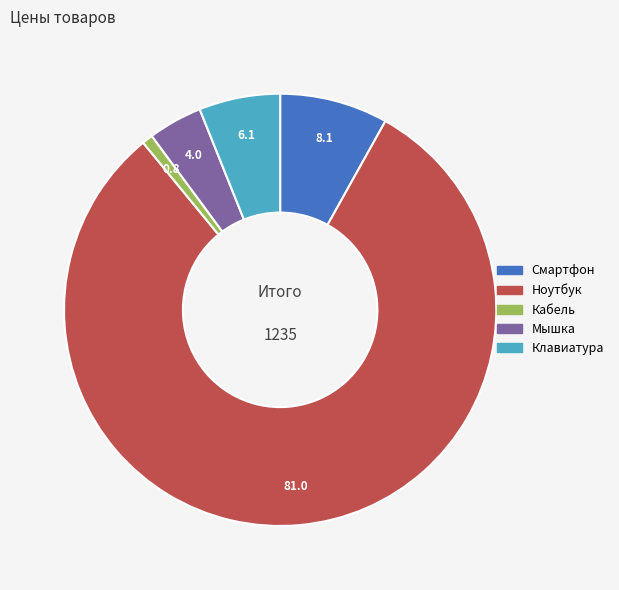

Which has a higher value, Клавиатура or Смартфон?

Смартфон